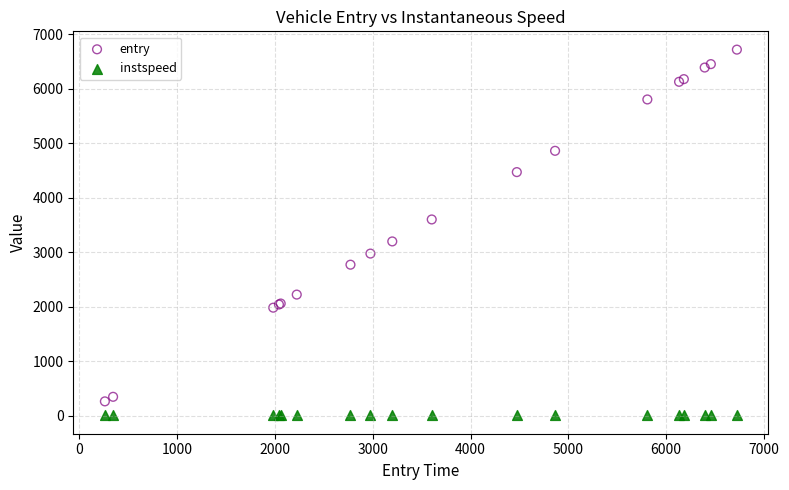

What are all the series names shown in the legend?

entry, instspeed